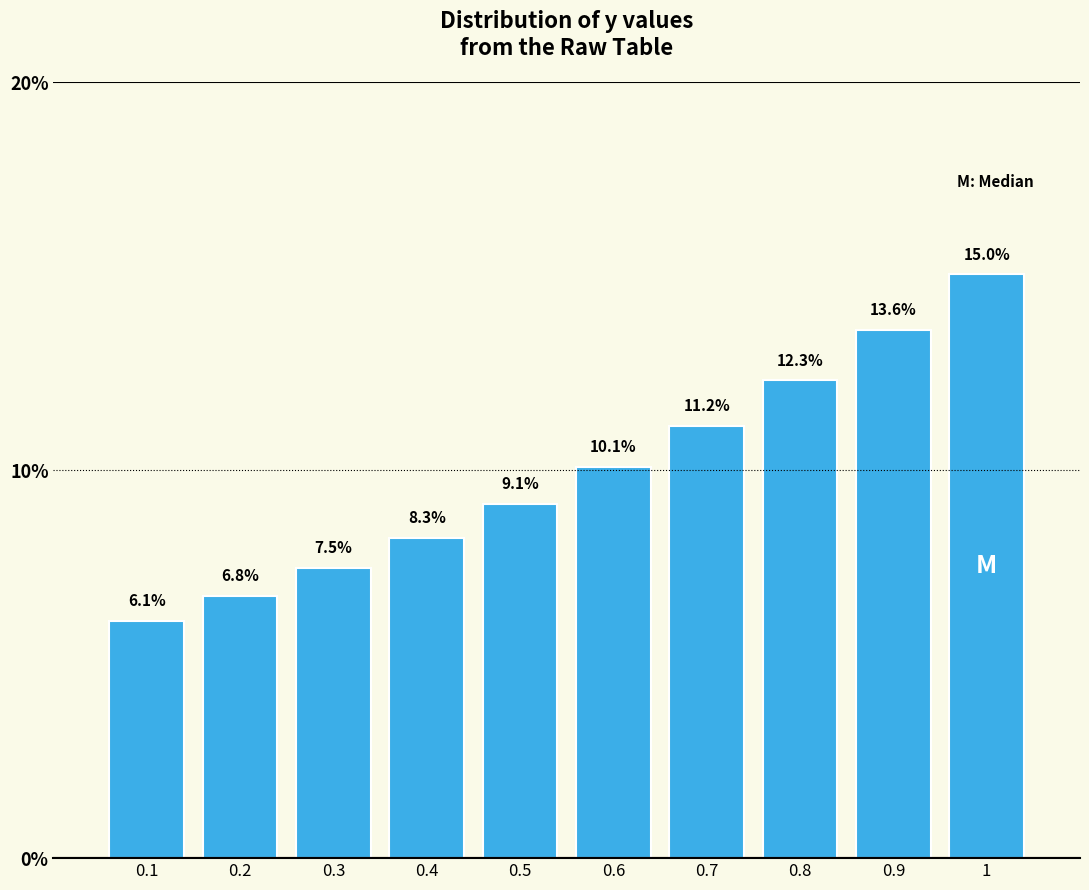

Reading right to left, list all the values displayed in this chart.

1=15.0	0.9=13.6	0.8=12.3	0.7=11.2	0.6=10.1	0.5=9.1	0.4=8.3	0.3=7.5	0.2=6.8	0.1=6.1